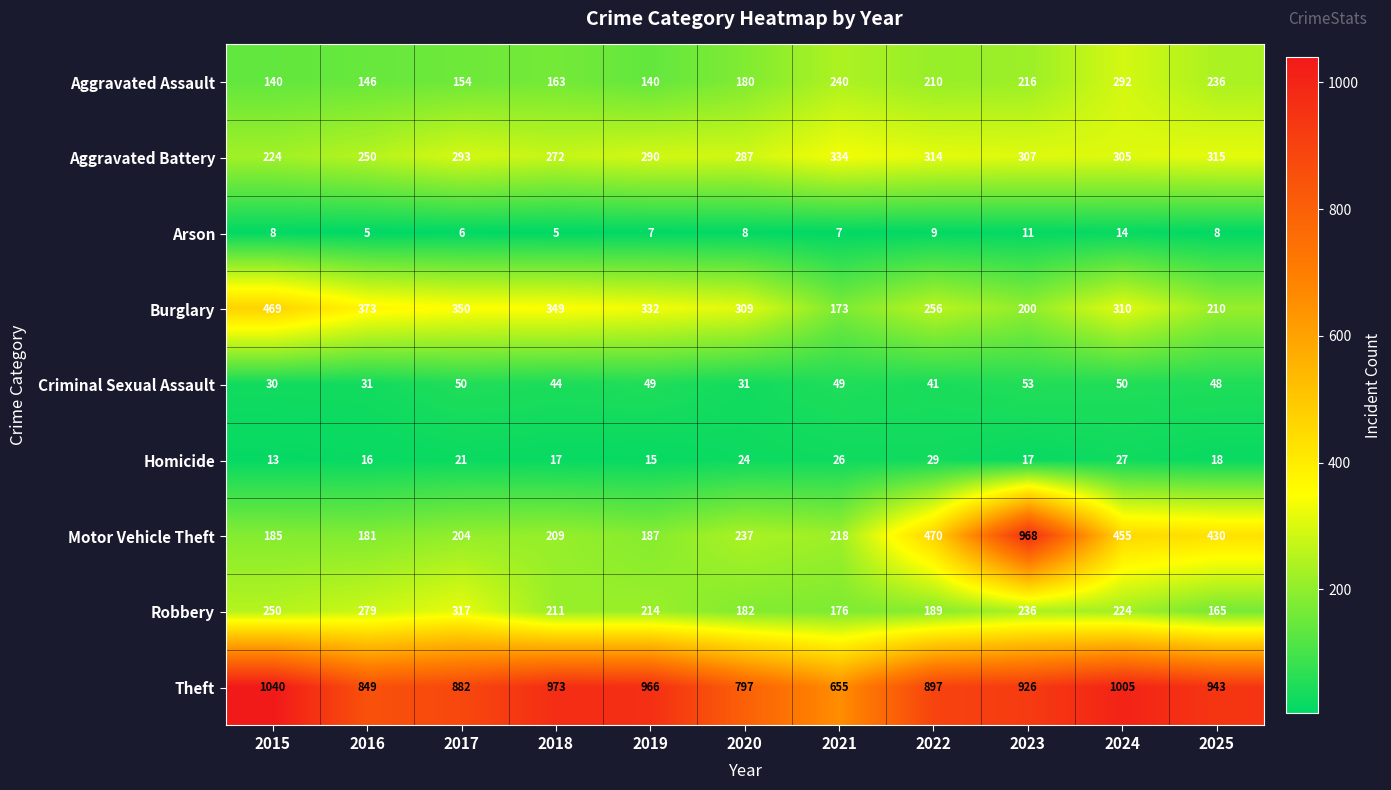

The value of Burglary at 2025 is 210. True or false?

True